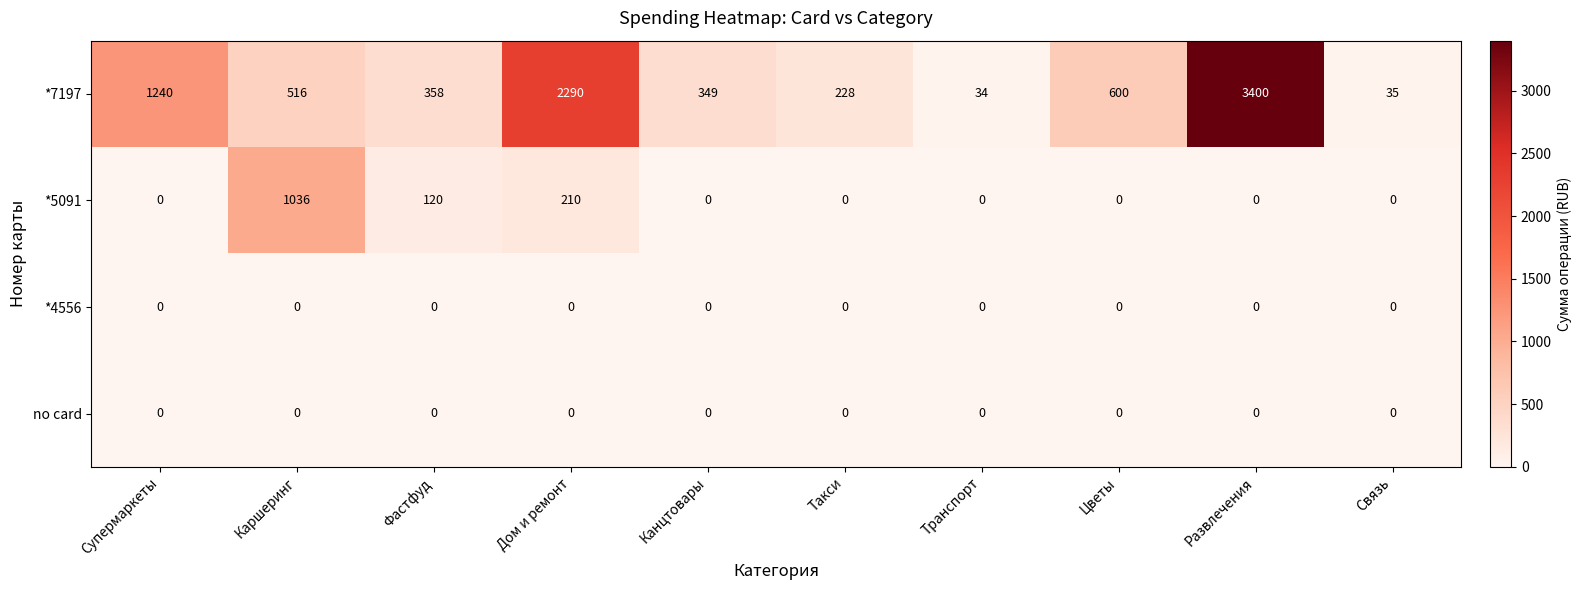

The value of *7197 at Фастфуд is 358. True or false?

True